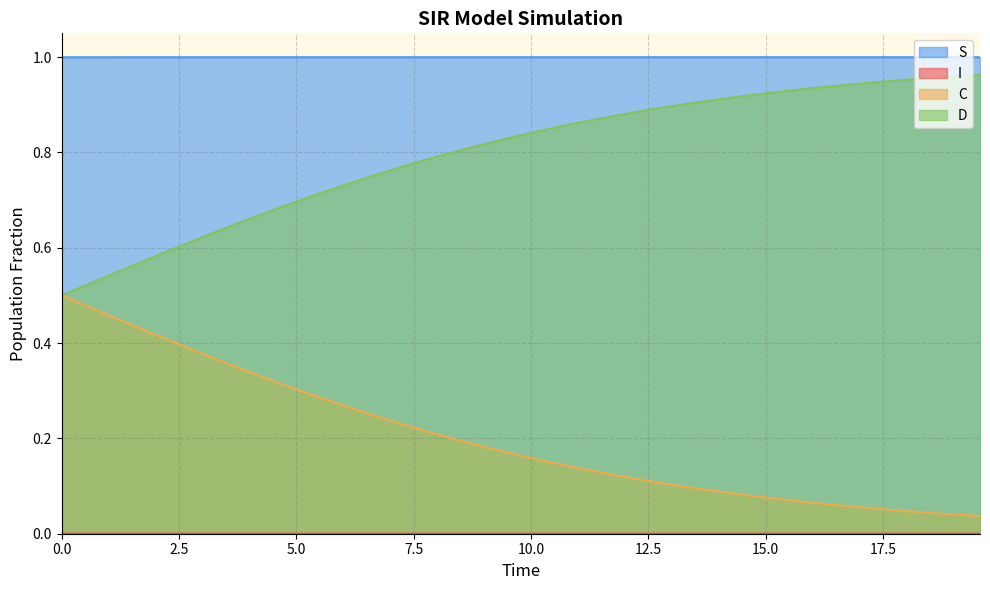

True or false: C and S cross at least once.

False